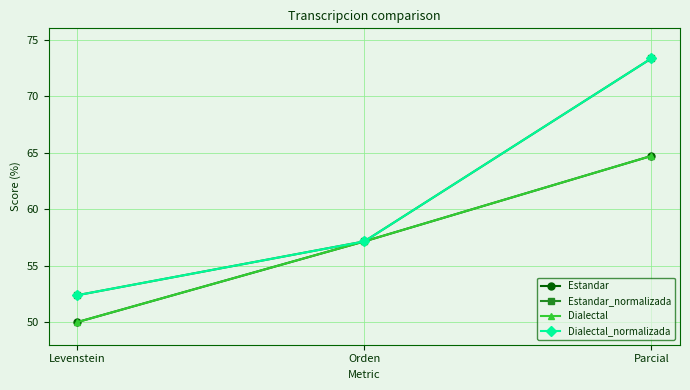

Is this an area chart (filled region under the line)?

No